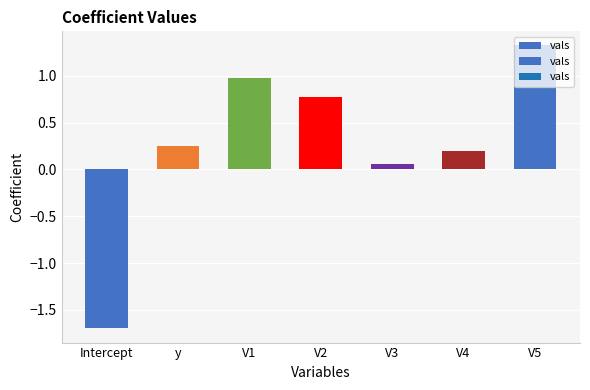

Reading left to right, extract all data points from this chart.

-1.7	0.2	1.0	0.8	0.1	0.2	1.3